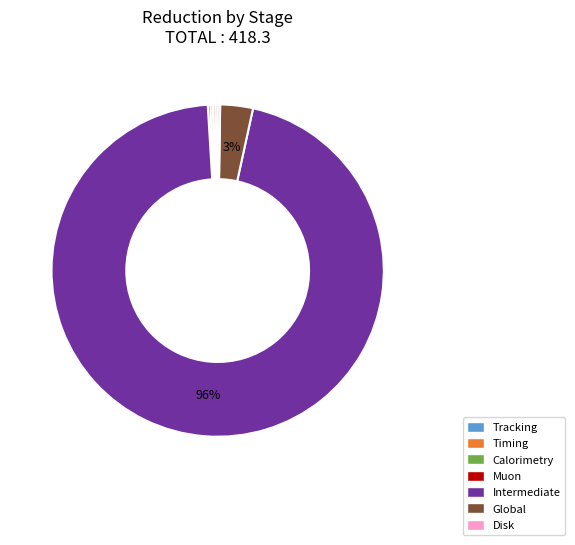

Which category accounts for the majority?

Intermediate